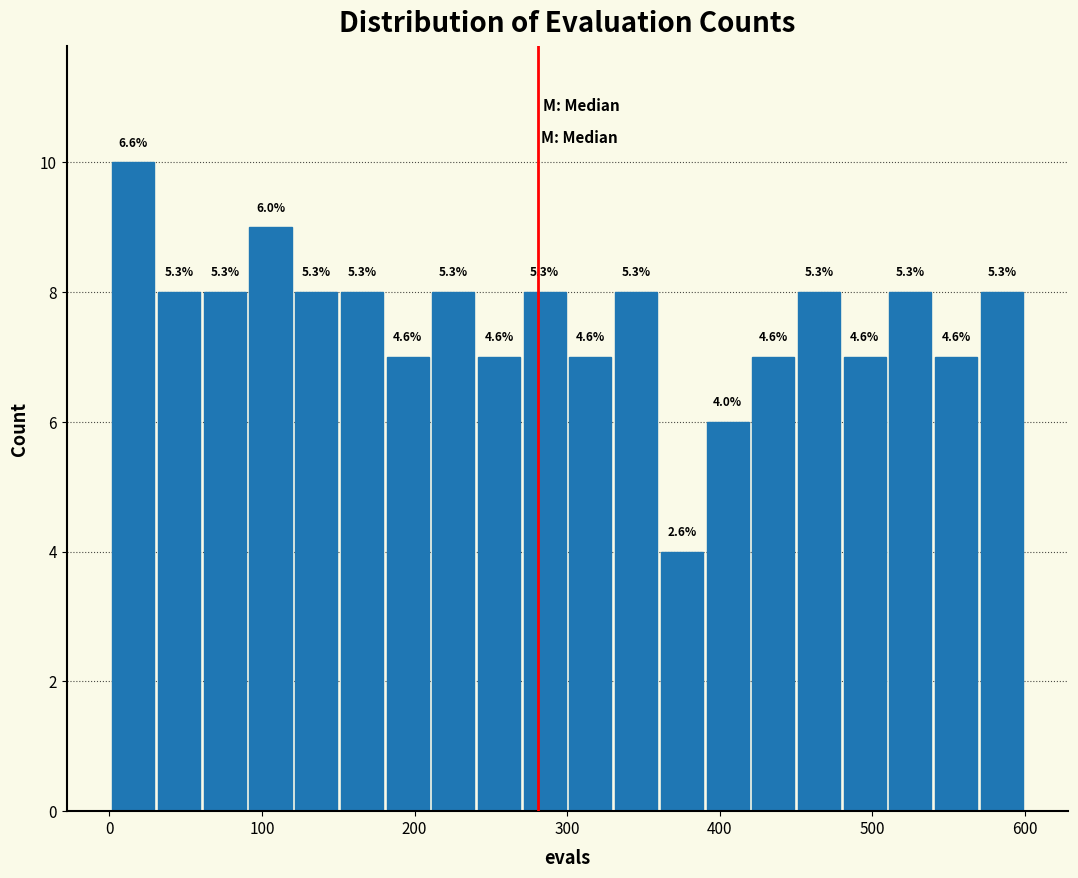

Around what value on the x-axis is the tallest bar? Give the approximate position of its centre, as read against the axis.

20